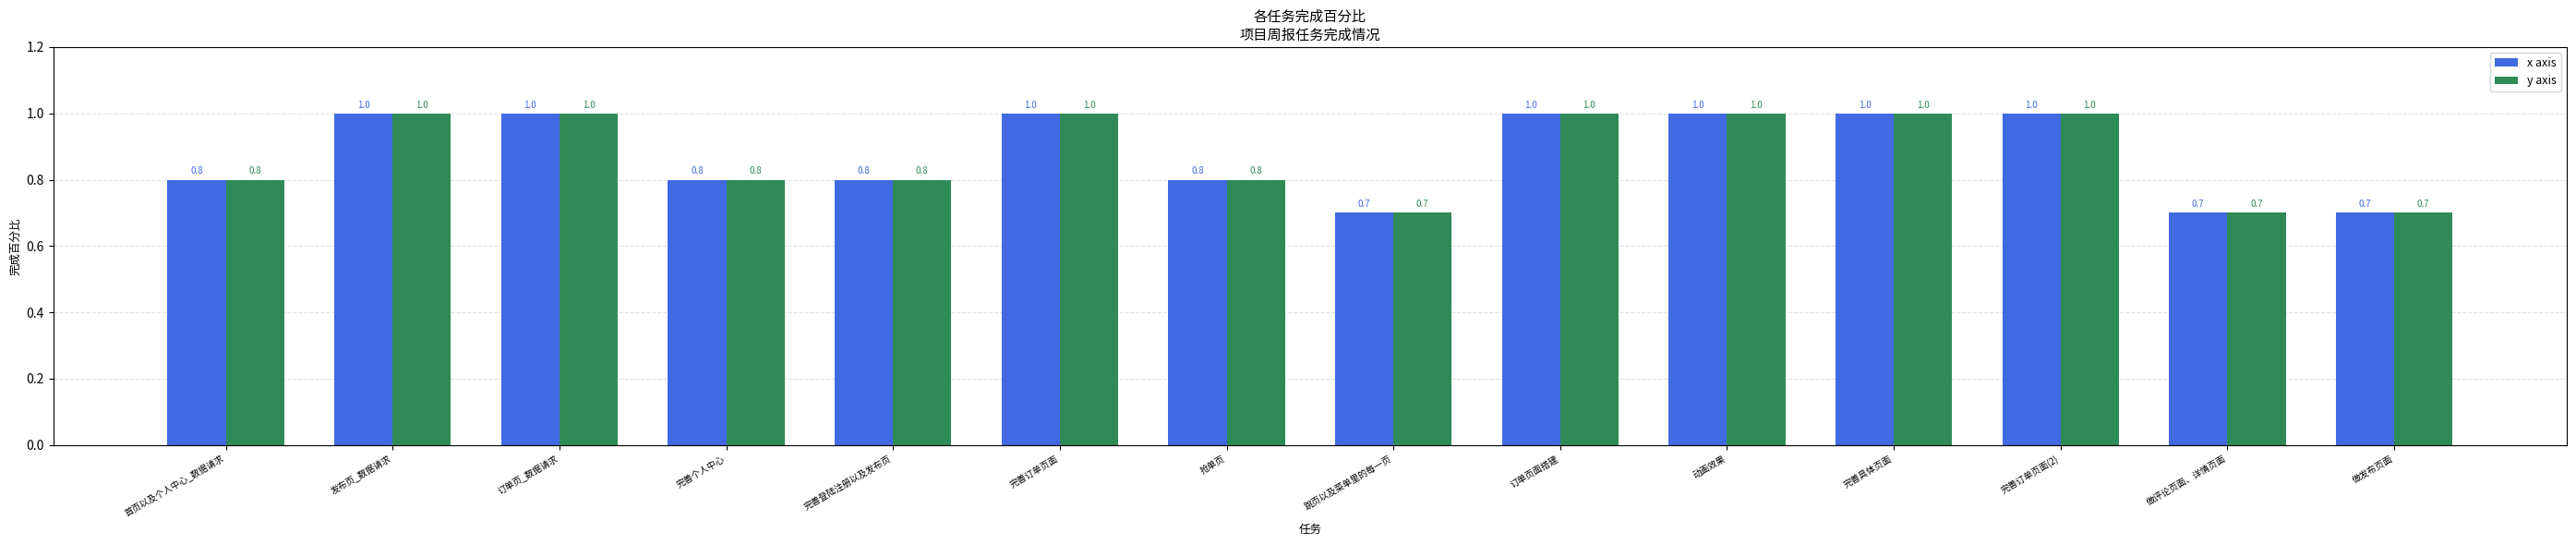

Reading right to left, what are all the values shown in this chart?

x axis: 0.7	0.7	1.0	1.0	1.0	1.0	0.7	0.8	1.0	0.8	0.8	1.0	1.0	0.8
y axis: 0.7	0.7	1.0	1.0	1.0	1.0	0.7	0.8	1.0	0.8	0.8	1.0	1.0	0.8